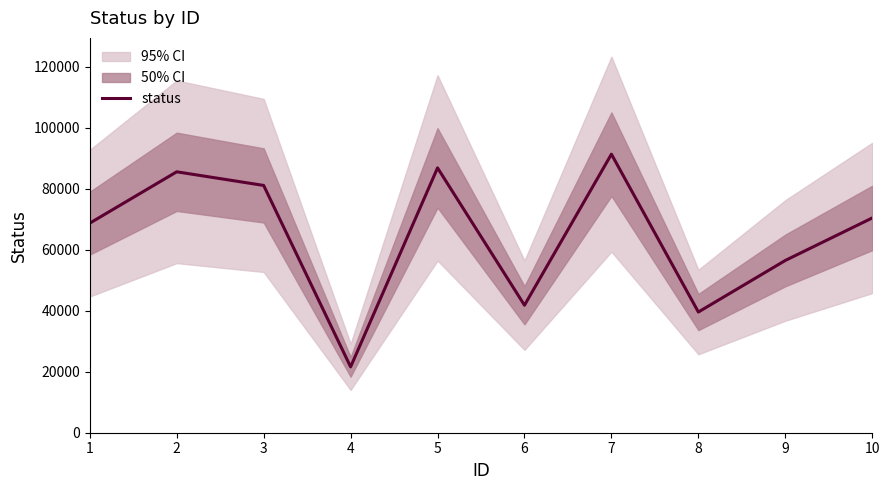

True or false: the data shows 81112 at 3.

True